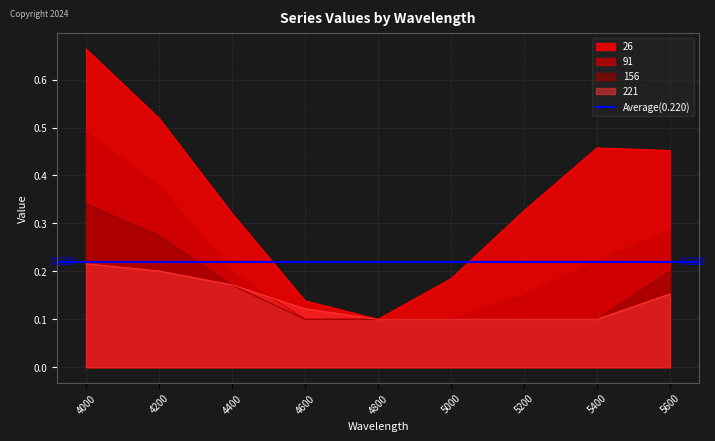

Which series has the largest total across all categories?

26